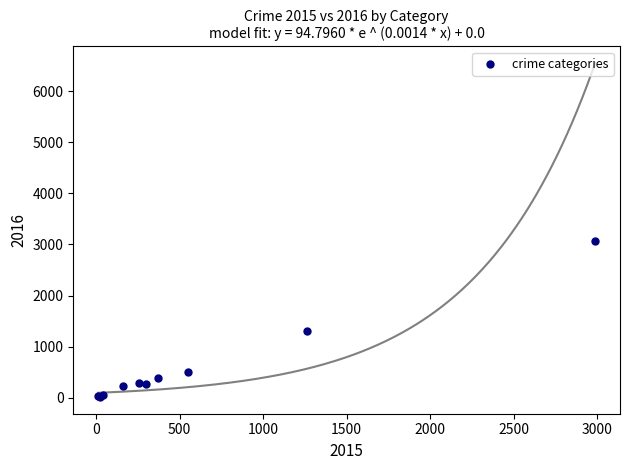

What Y value in the scatter plot is closest to 1542?

1297